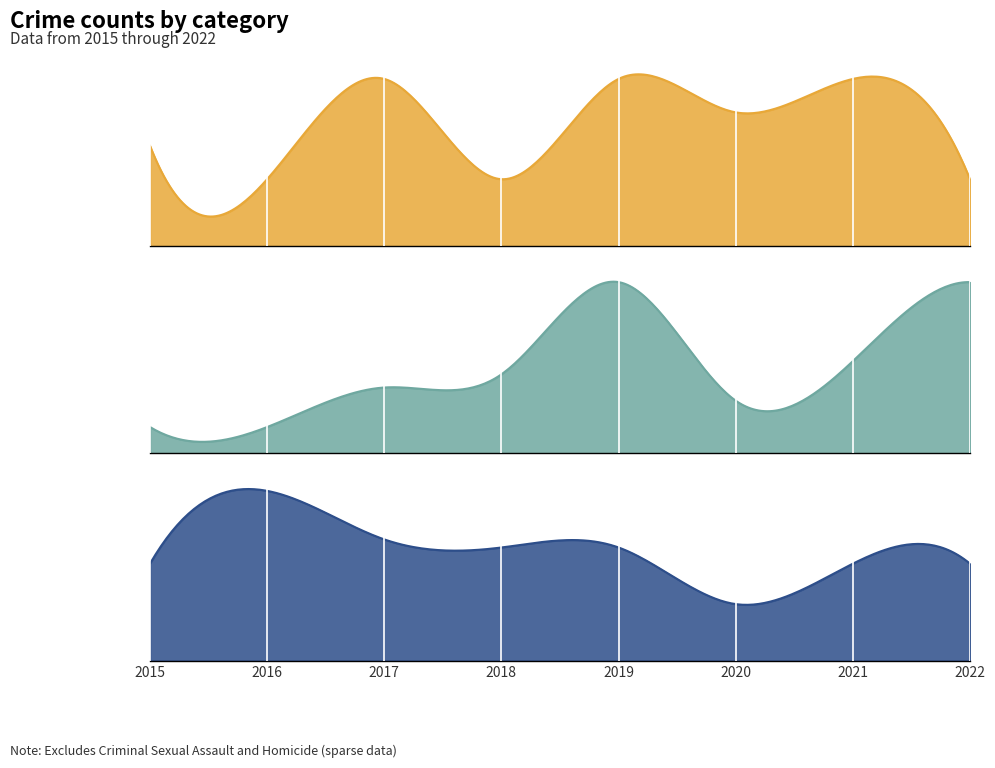

What are all the series names shown in the legend?

Aggravated Assault, Aggravated Battery, Robbery